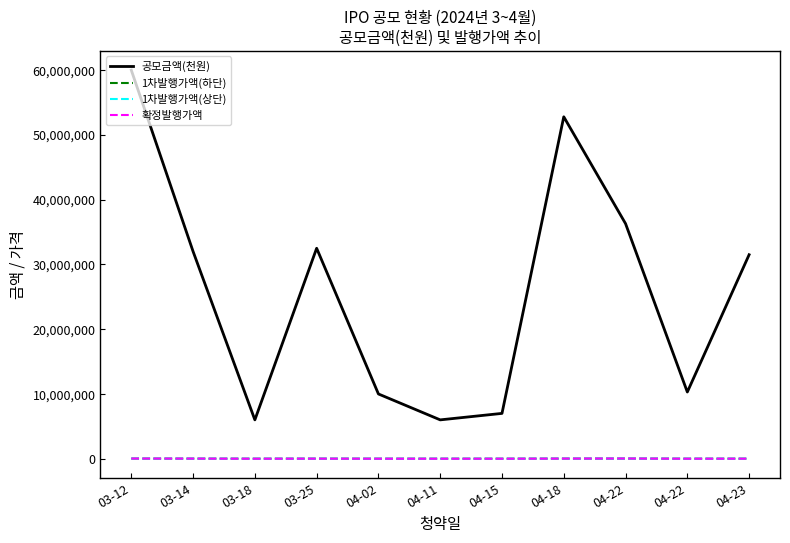

What are all the series names shown in the legend?

공모금액(천원), 1차발행가액(하단), 1차발행가액(상단), 확정발행가액